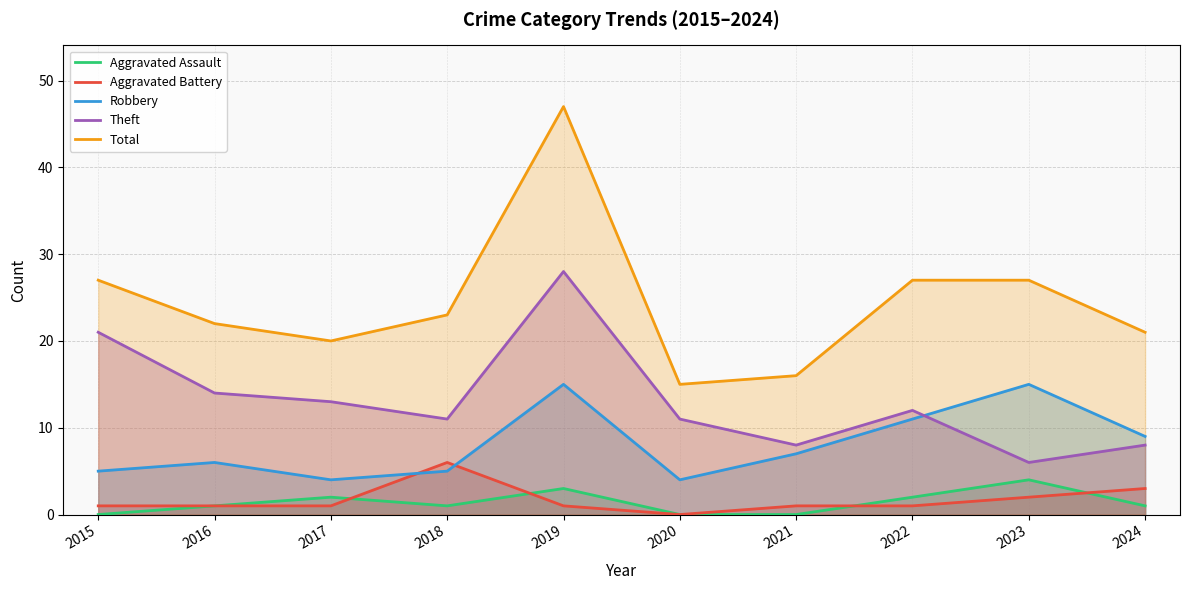

Reading left to right, extract all data points from this chart.

Aggravated Assault: 2015=0	2016=1	2017=2	2018=1	2019=3	2020=0	2021=0	2022=2	2023=4	2024=1
Aggravated Battery: 2015=1	2016=1	2017=1	2018=6	2019=1	2020=0	2021=1	2022=1	2023=2	2024=3
Robbery: 2015=5	2016=6	2017=4	2018=5	2019=15	2020=4	2021=7	2022=11	2023=15	2024=9
Theft: 2015=21	2016=14	2017=13	2018=11	2019=28	2020=11	2021=8	2022=12	2023=6	2024=8
Total: 2015=27	2016=22	2017=20	2018=23	2019=47	2020=15	2021=16	2022=27	2023=27	2024=21